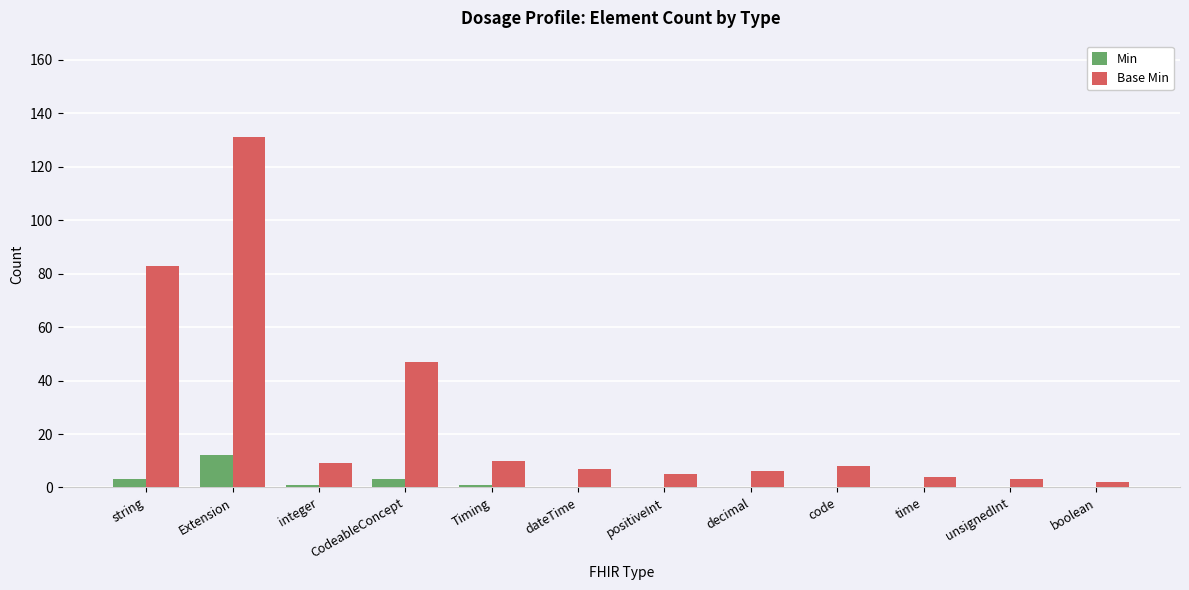

True or false: Min has a value of 8 at decimal.

False